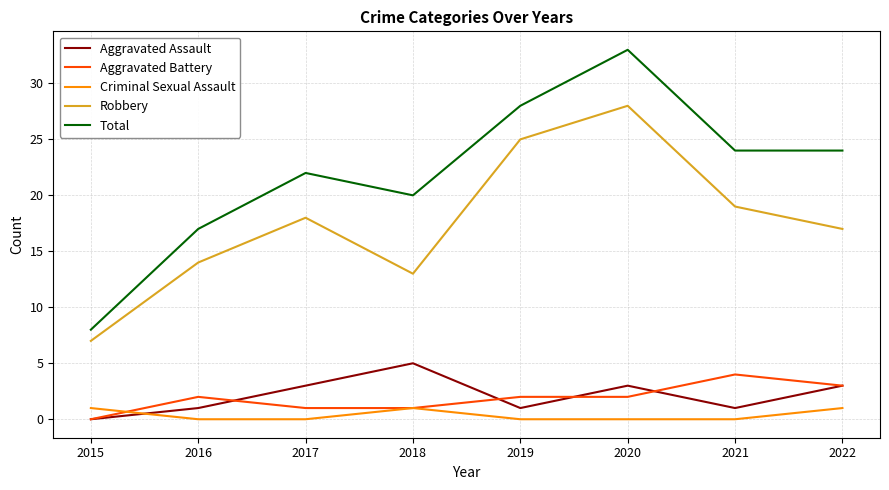

Which series has the largest total across all categories?

Total